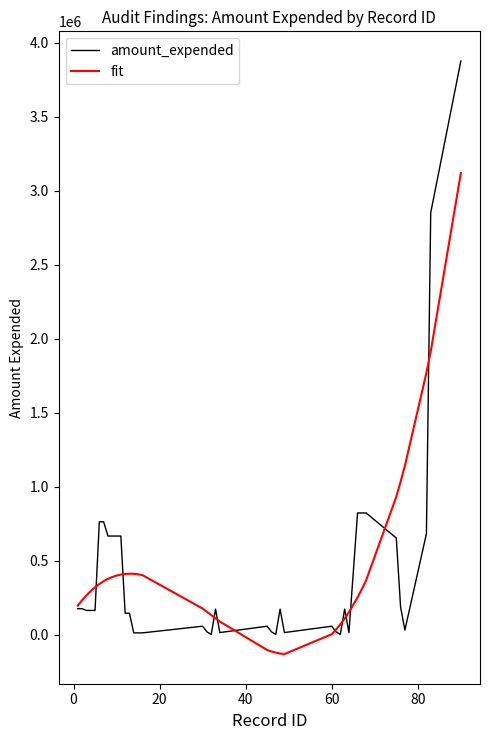

What is the highest value of the amount_expended series?

3875334.0